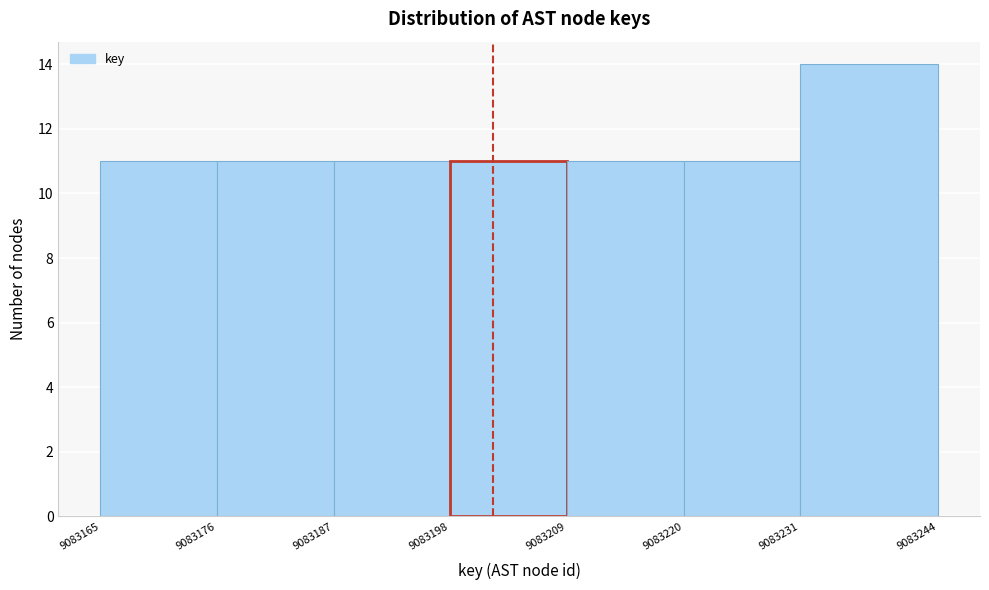

Reading left to right, list every bar in this chart as the range it spans on the x-axis followed by its height. The values are not printed on the chart, so give them approximately, as read against the axis.

9083165 to 9083176: 11
9083176 to 9083187: 11
9083187 to 9083198: 11
9083198 to 9083209: 11
9083209 to 9083220: 11
9083220 to 9083231: 11
9083231 to 9083244: 14